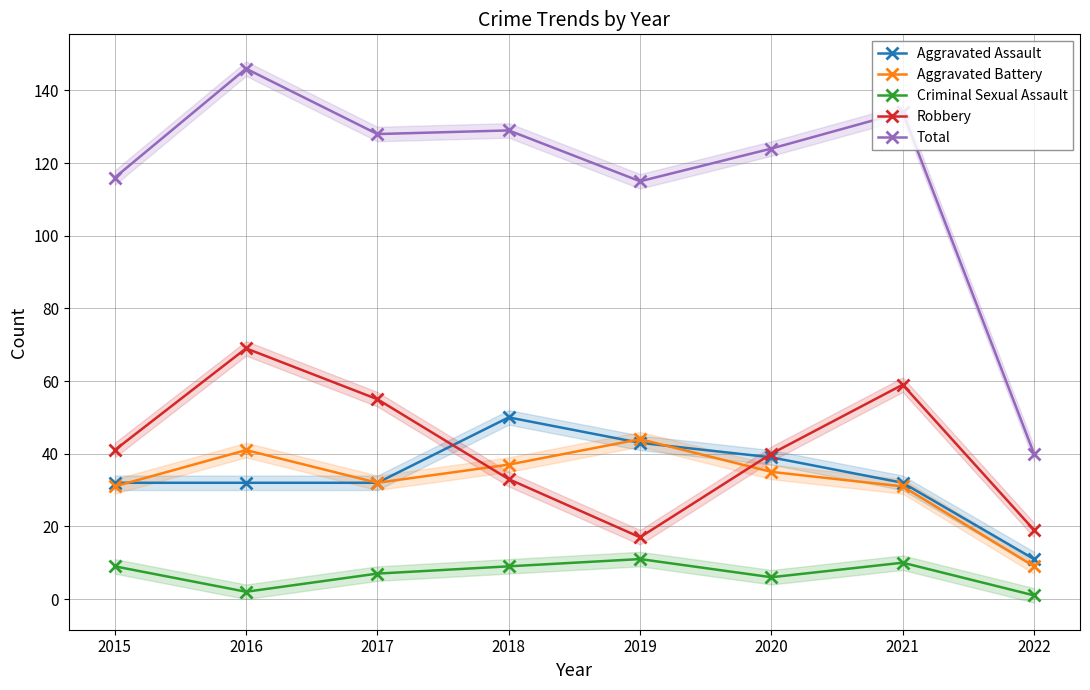

Read the Aggravated Battery value at 2018.

37